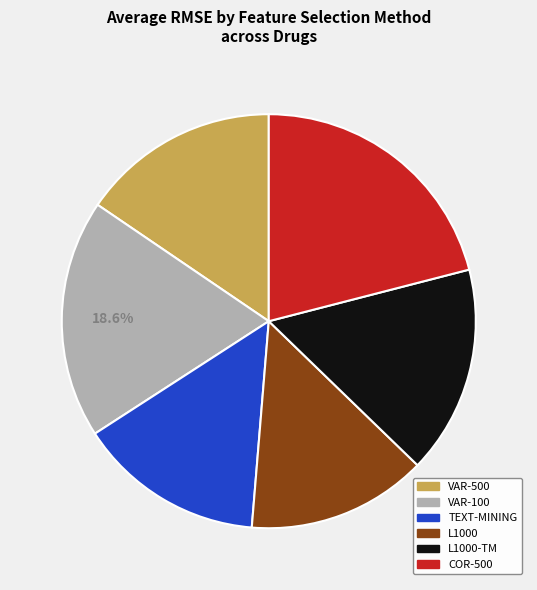

Which slice is the largest?

COR-500